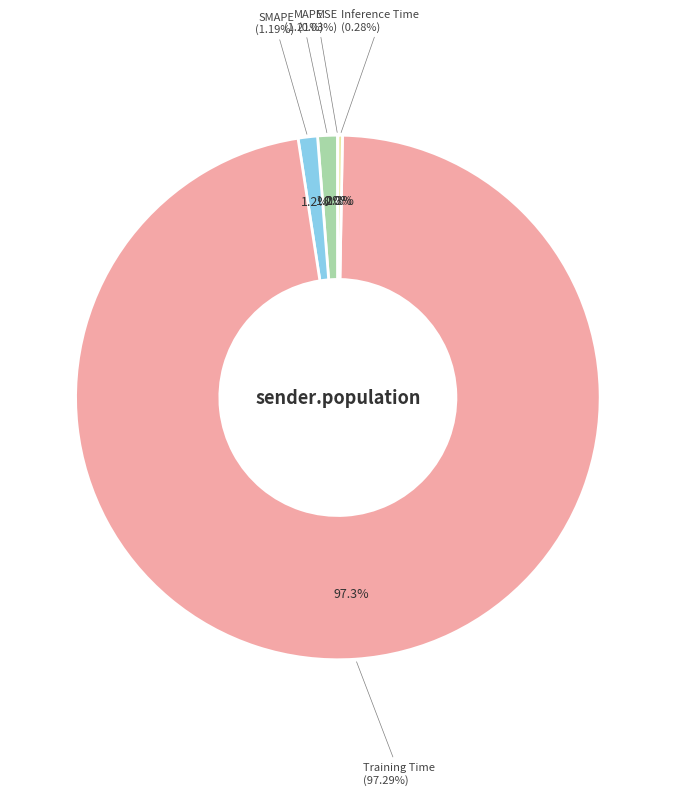

To the nearest percent, what is the difference between the largest and smallest slice percentages?

97%